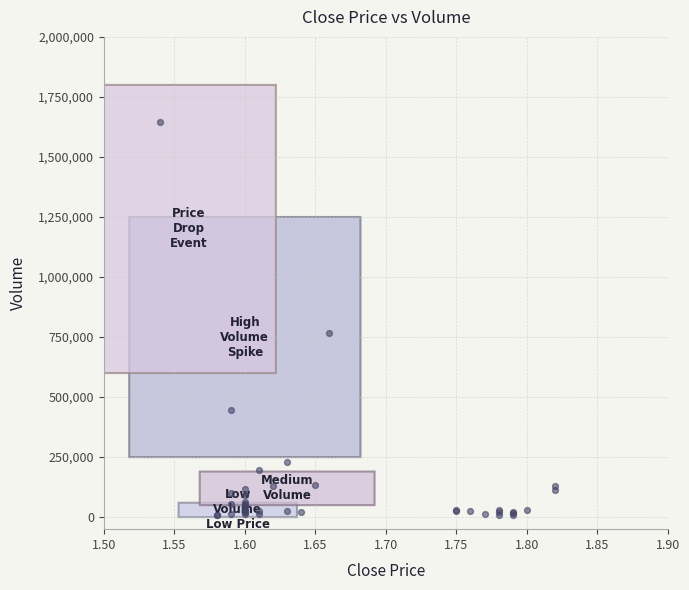

What Y value in the scatter plot is closest to 828650?

765500